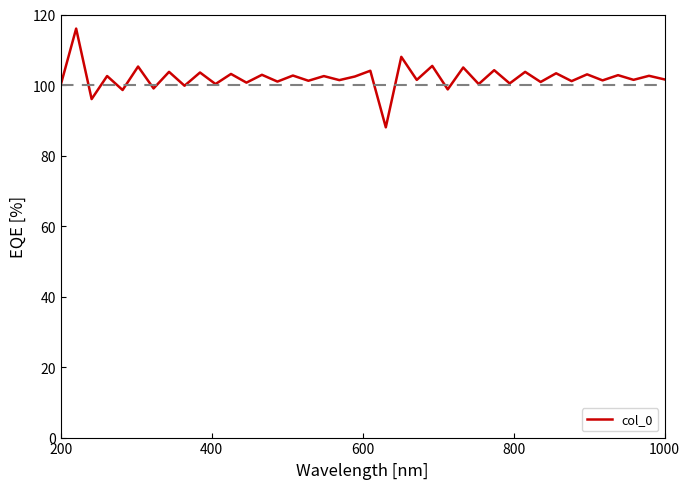

What is the greatest value displayed?

116.0